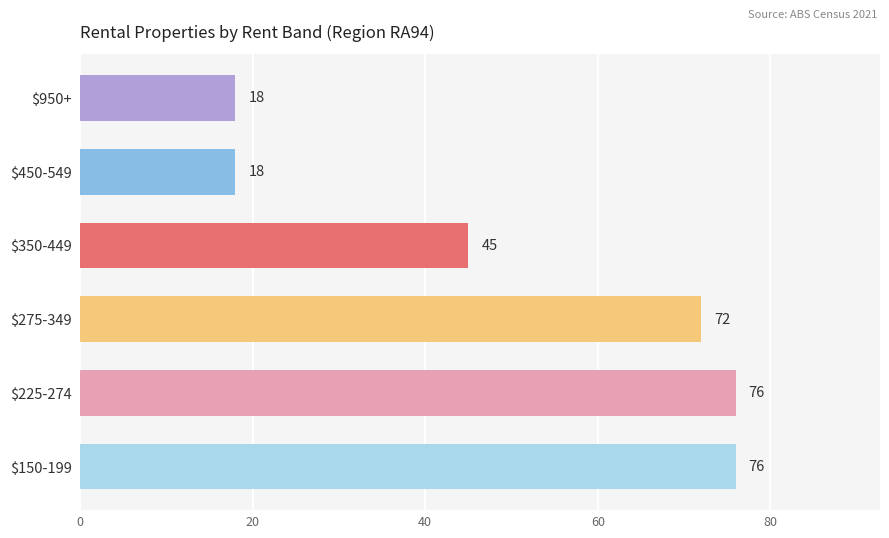

What is the smallest value displayed?

18